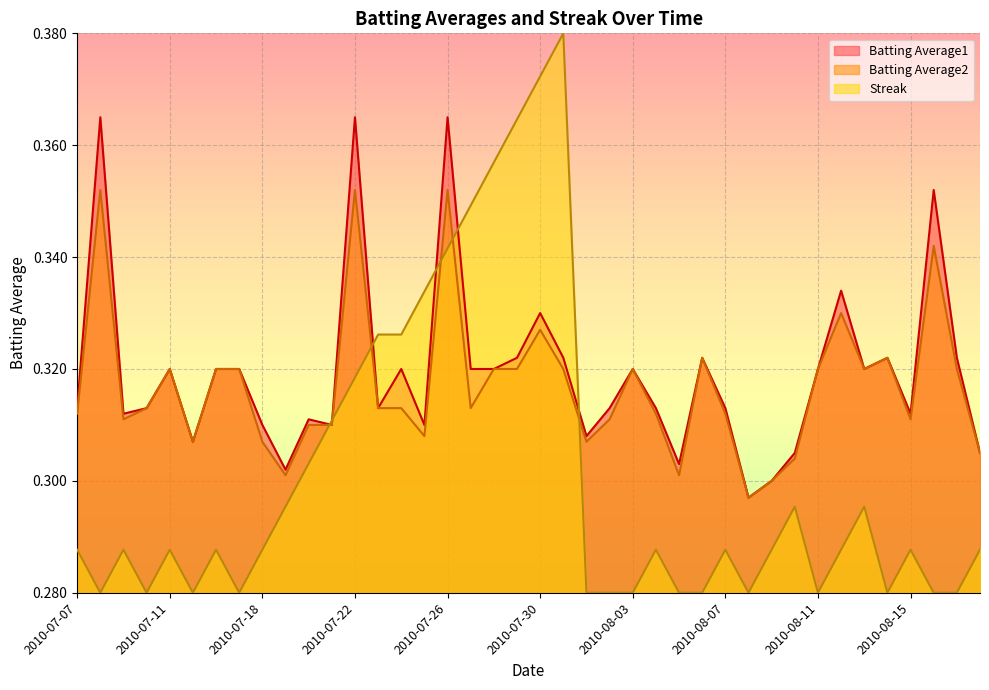

Does the chart display data point markers on the line(s)?

No